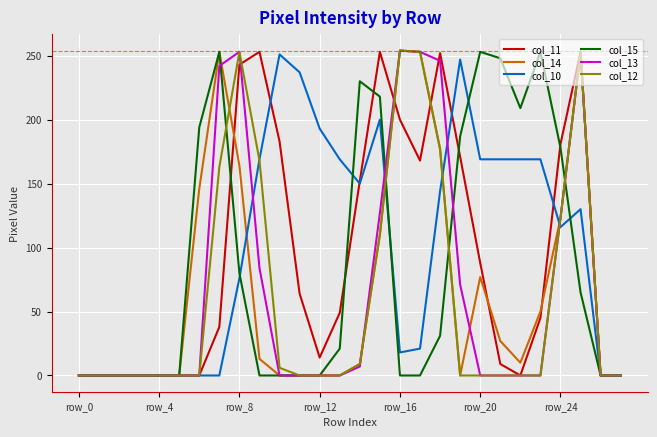

What is the greatest value displayed?

254